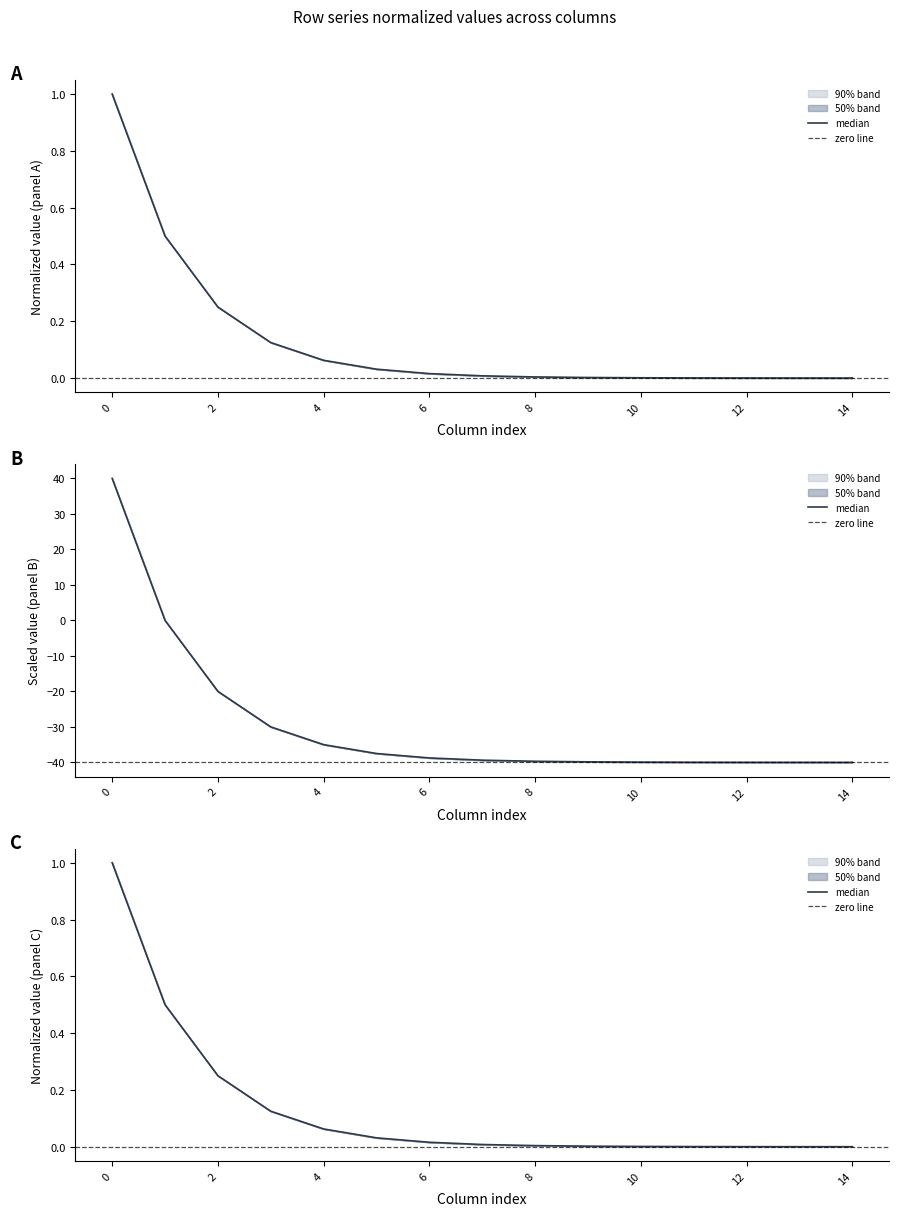

How many values in row_2 are above zero?

14